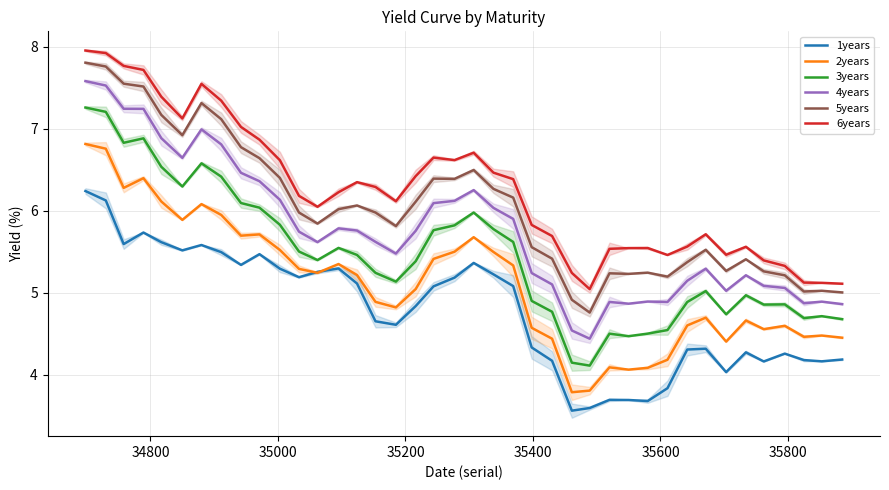

Rank the series by their maximum value, from lowest to highest.

1years, 2years, 3years, 4years, 5years, 6years